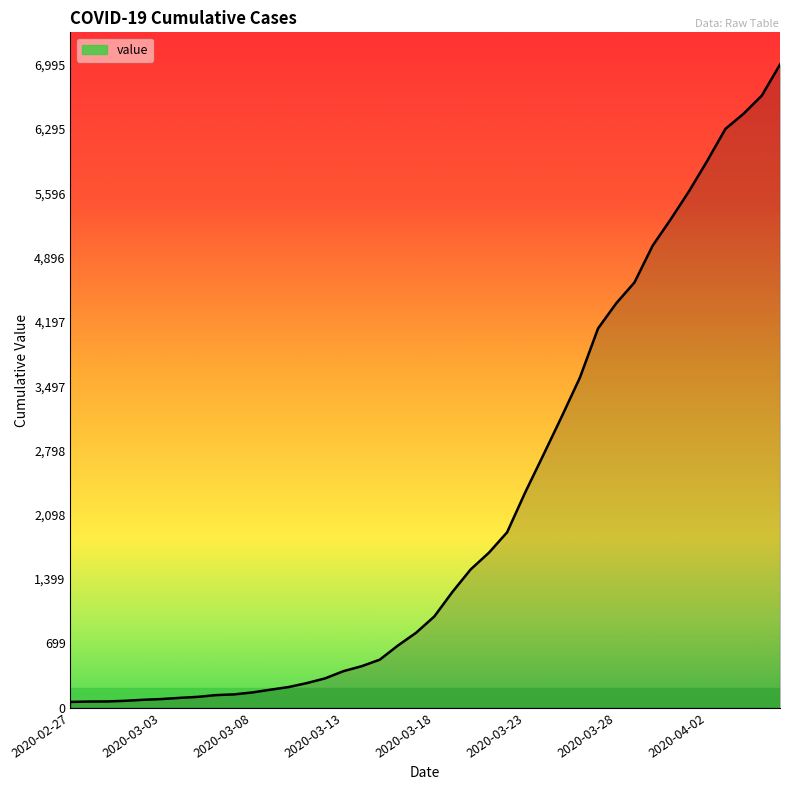

What is the maximum value shown in the chart?

6995